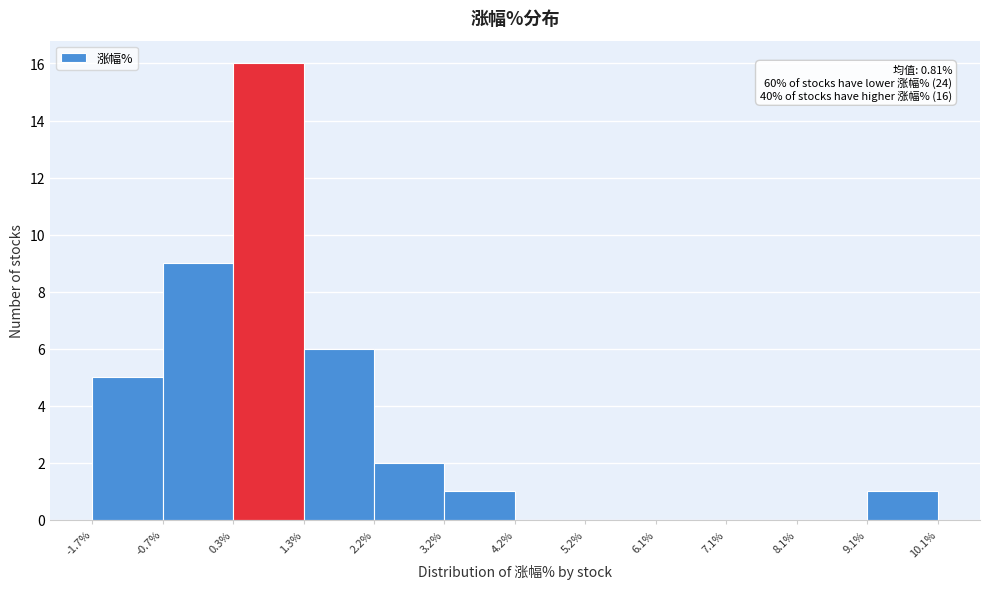

Over which range of the x-axis is the bar tallest?

0.3% to 1.3%